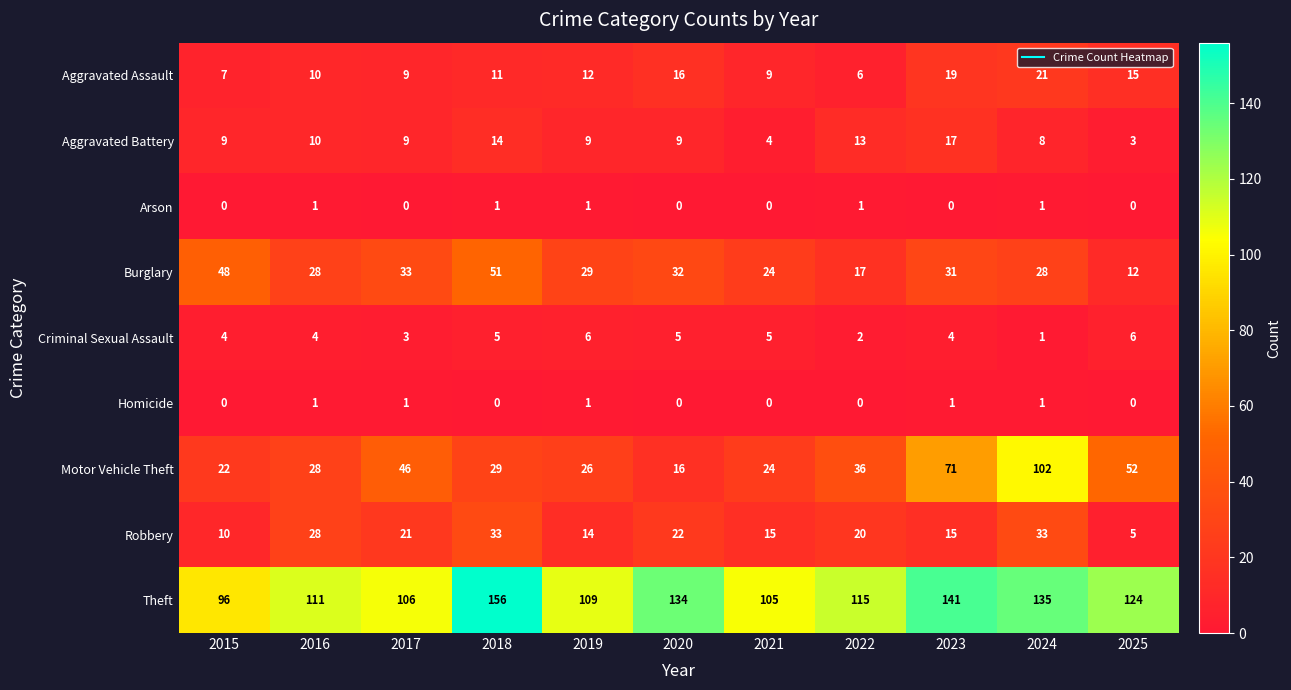

What is the approximate value of Motor Vehicle Theft at 2024, to the nearest 5?

100